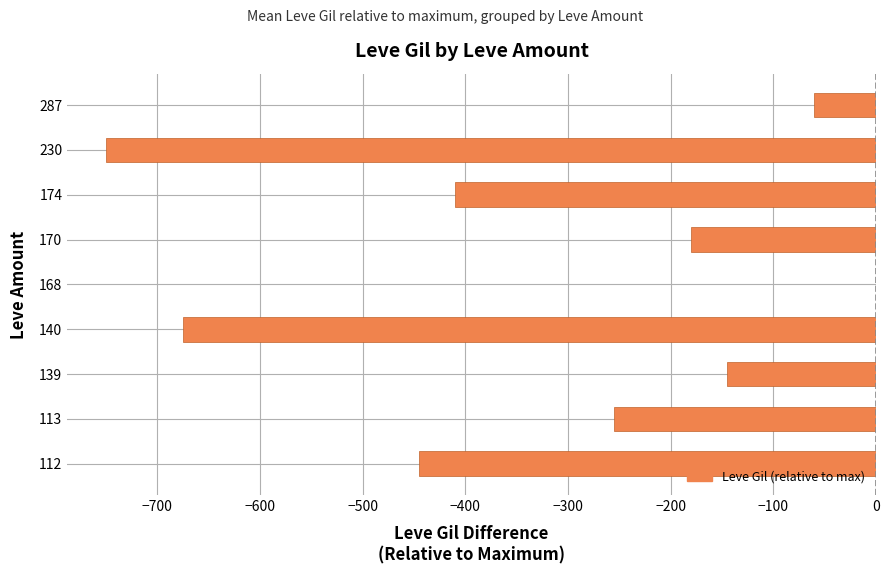

Is it true that the value at 140 is -886?

False